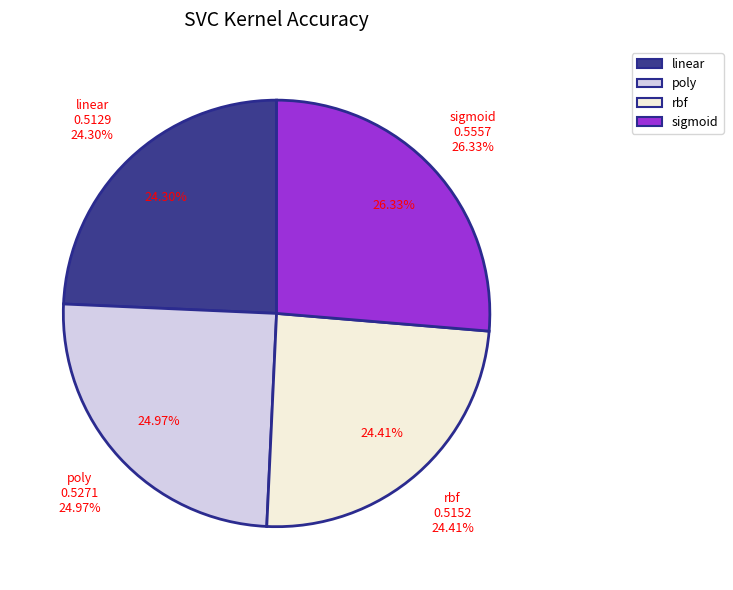

The poly slice represents 40% of the pie. True or false?

False